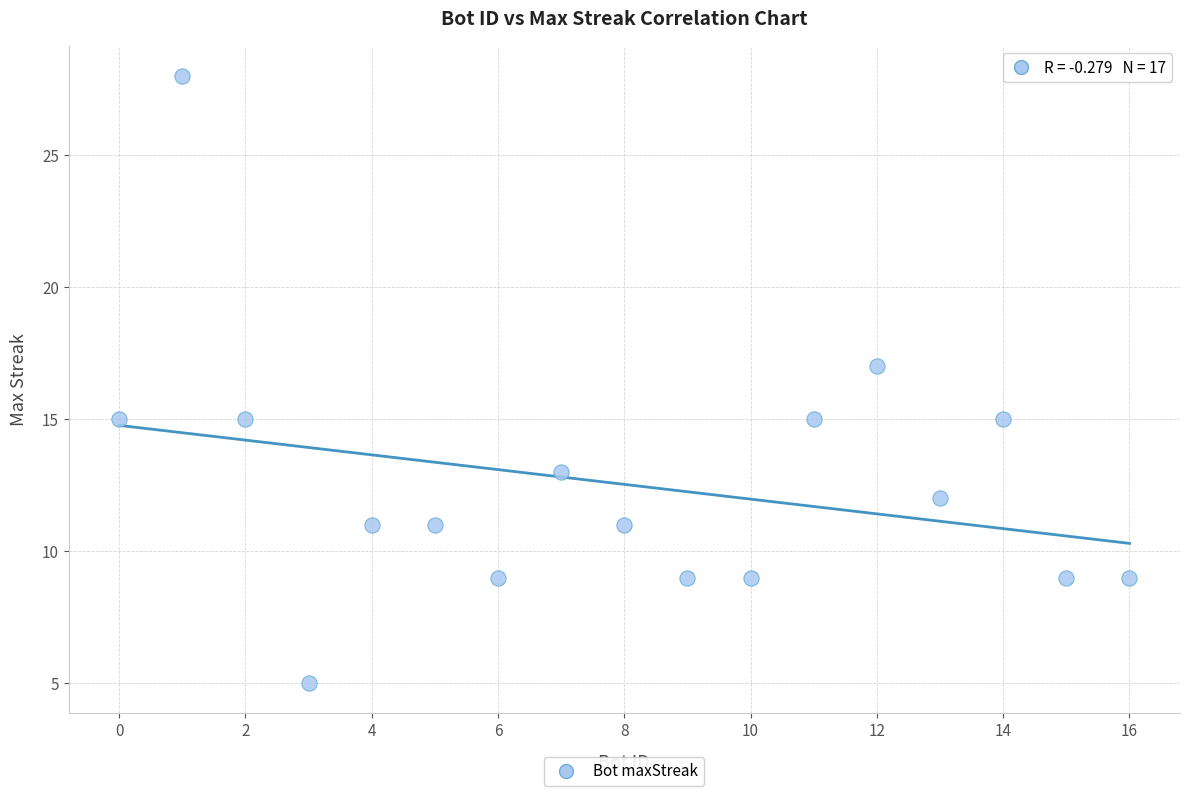

What is the range of X values (max minus min)?

16